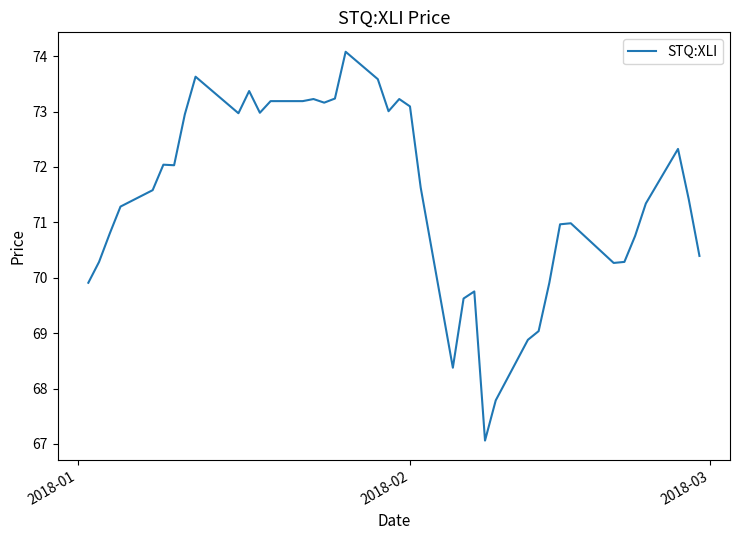

What is the smallest value displayed?

67.1